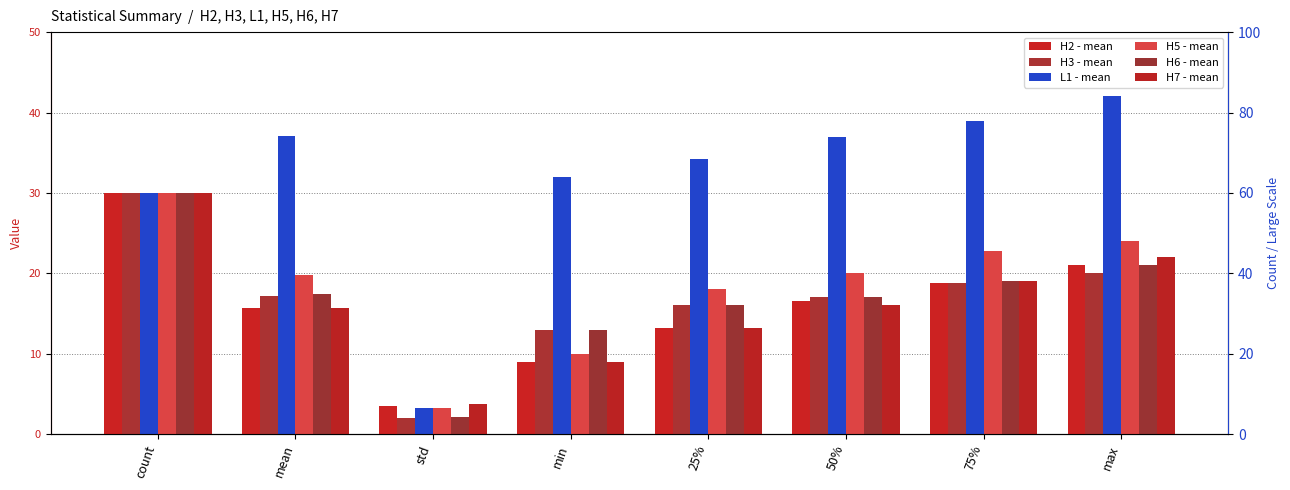

Where is H3 nearest to the value 15?

25%